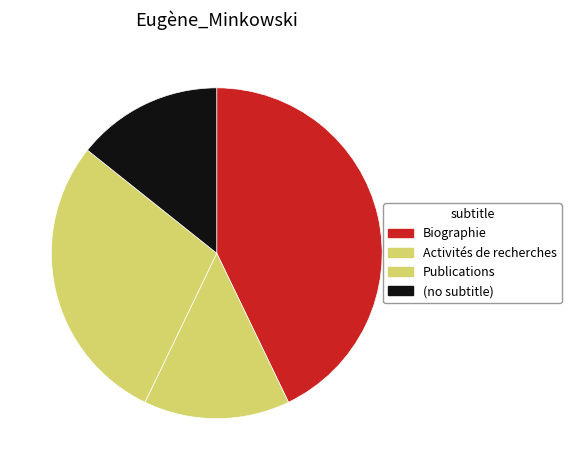

Count the number of slices in the pie.

4